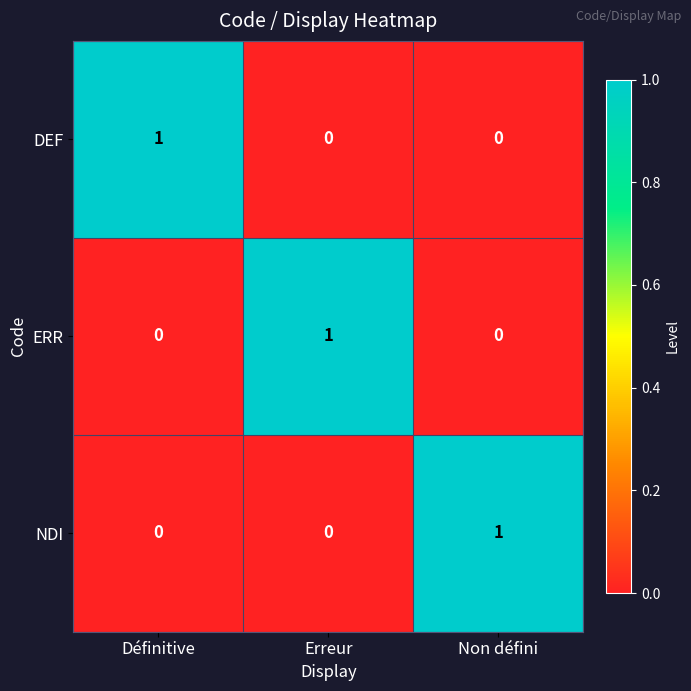

The value of DEF at Erreur is 0. True or false?

True